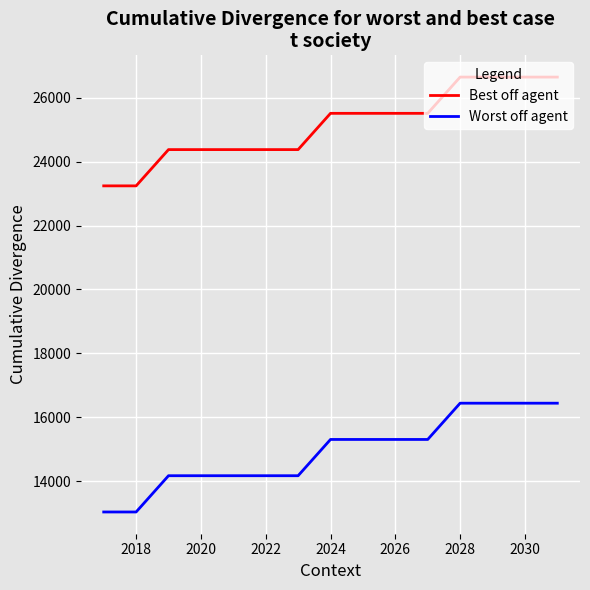

Which series has the largest total across all categories?

Best off agent